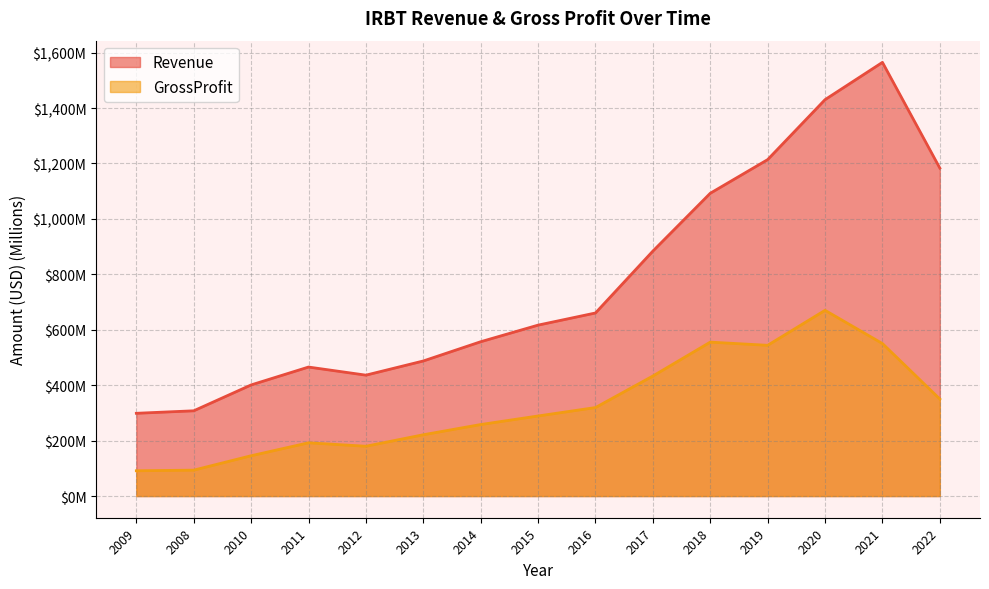

Is the value of Revenue at 2022 greater than the value of GrossProfit at 2013?

Yes